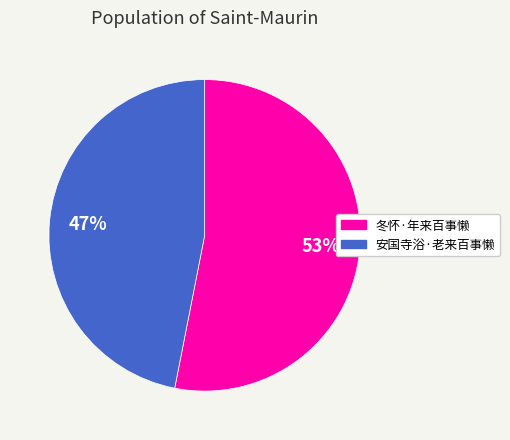

Which slice is the smallest?

安国寺浴·老来百事懒